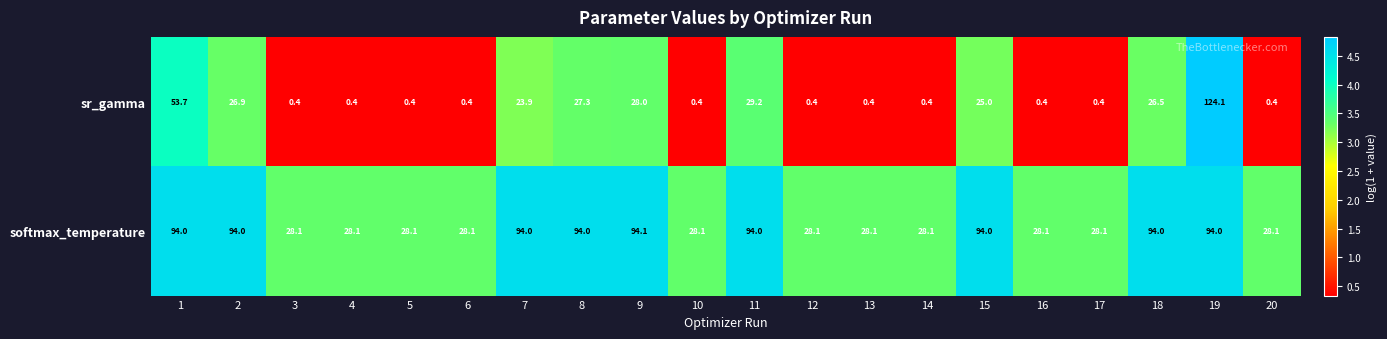

What is the minimum value shown in the chart?

0.4